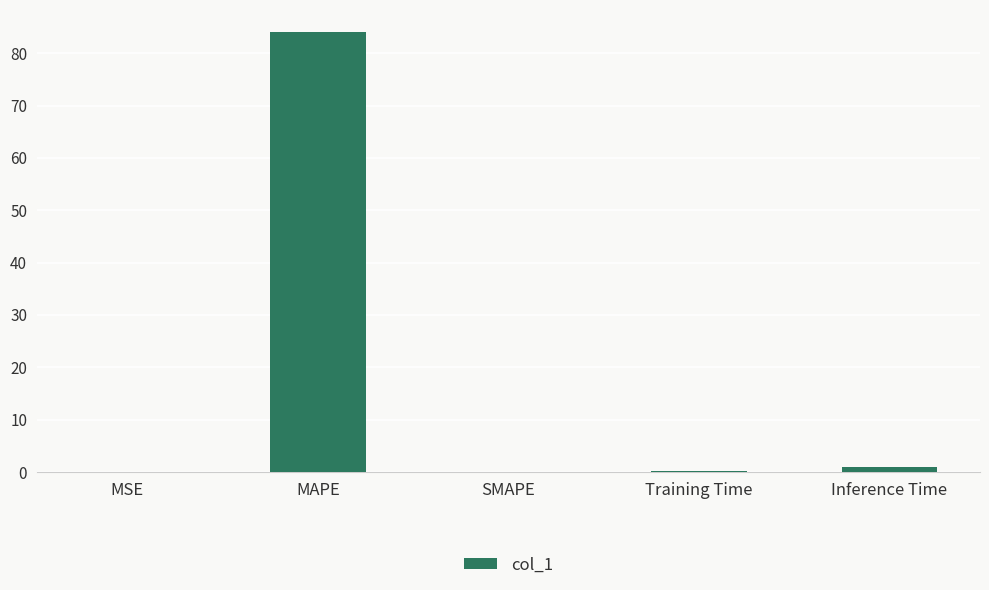

Which category has the highest value across all series?

MAPE